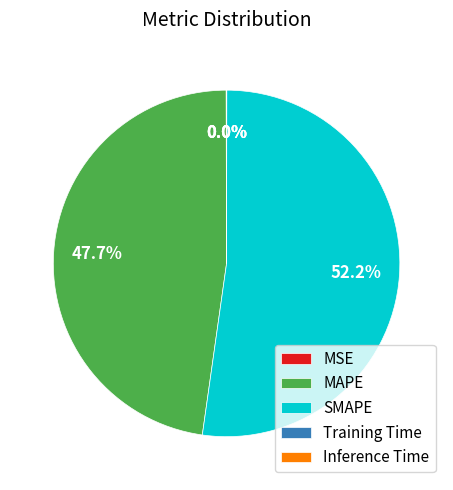

Which slice is the largest?

SMAPE